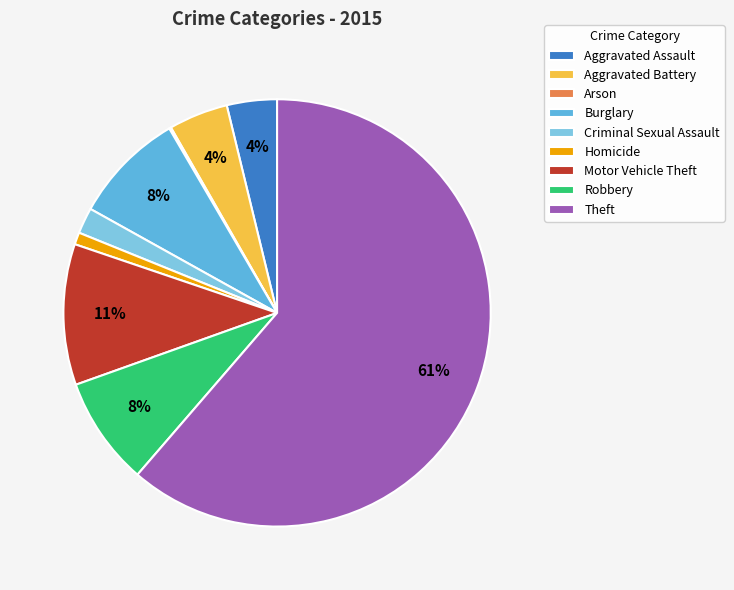

Rank the categories by value from lowest to highest.

Arson, Homicide, Criminal Sexual Assault, Aggravated Assault, Aggravated Battery, Robbery, Burglary, Motor Vehicle Theft, Theft